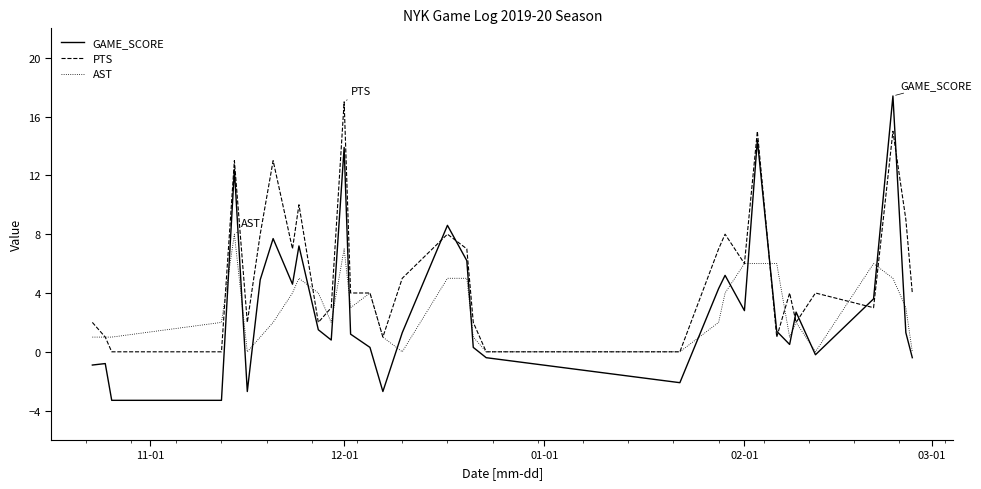

Which series has the largest range (max minus min)?

GAME_SCORE